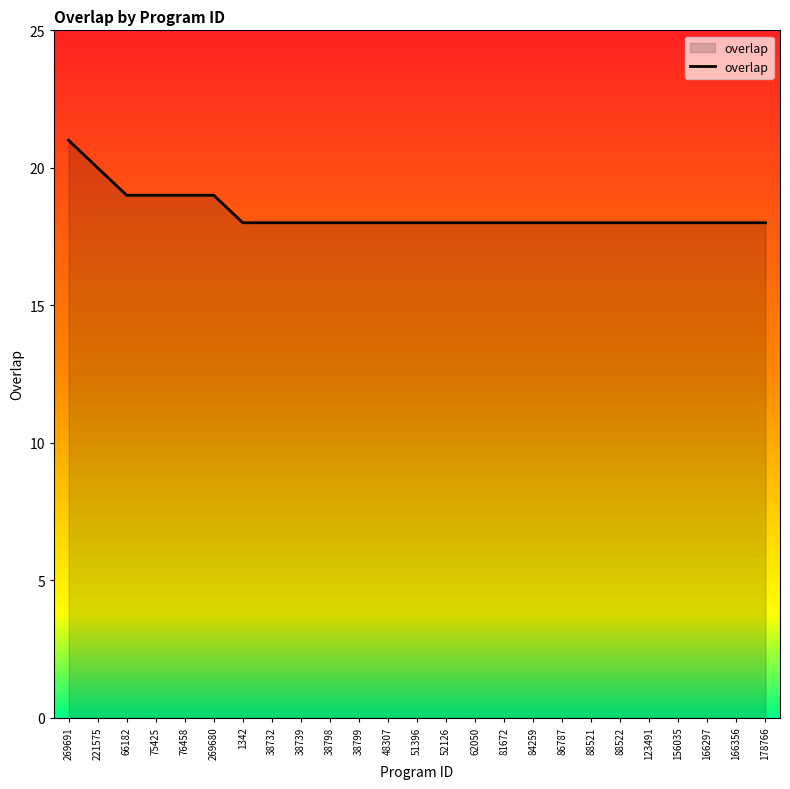

Read the value at 88522.

18